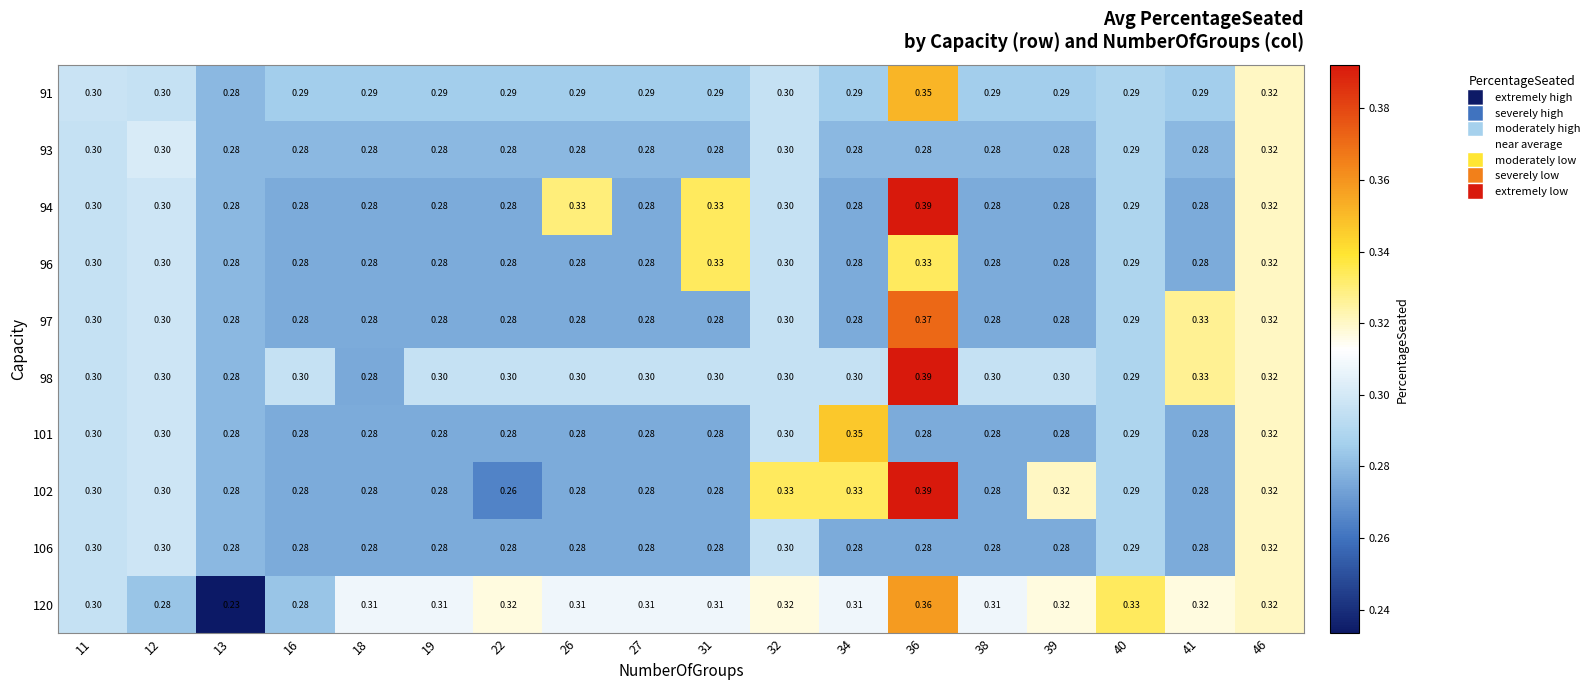

Is the value of 91 at 16 greater than the value of 94 at 22?

Yes